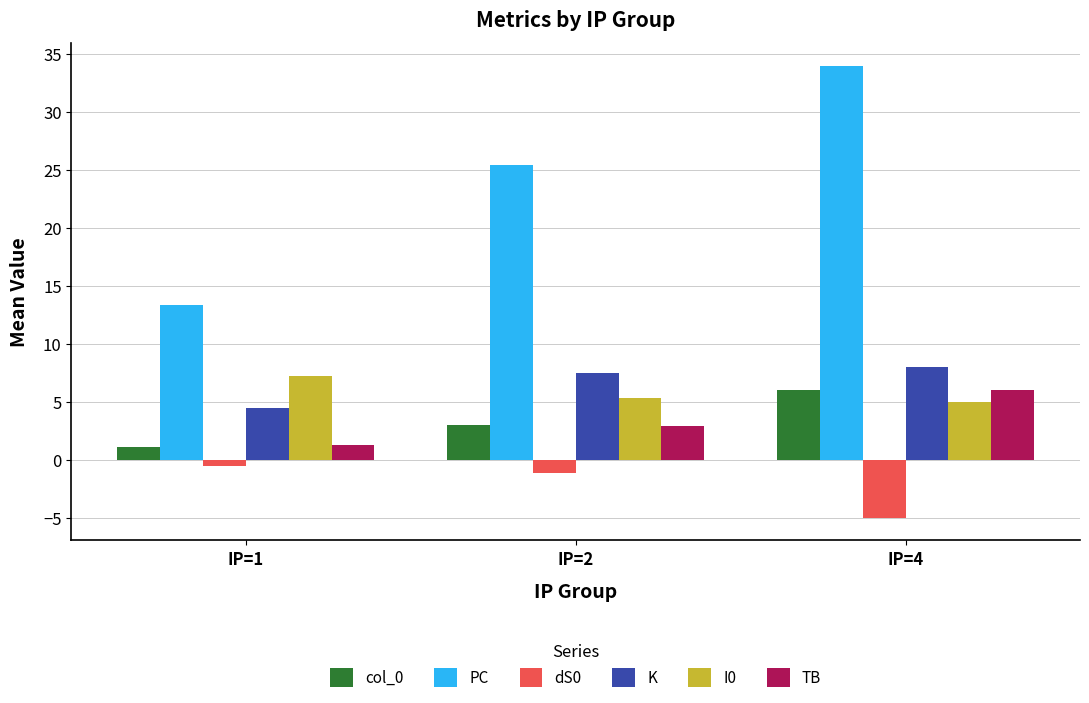

How many bars are there in total?

18